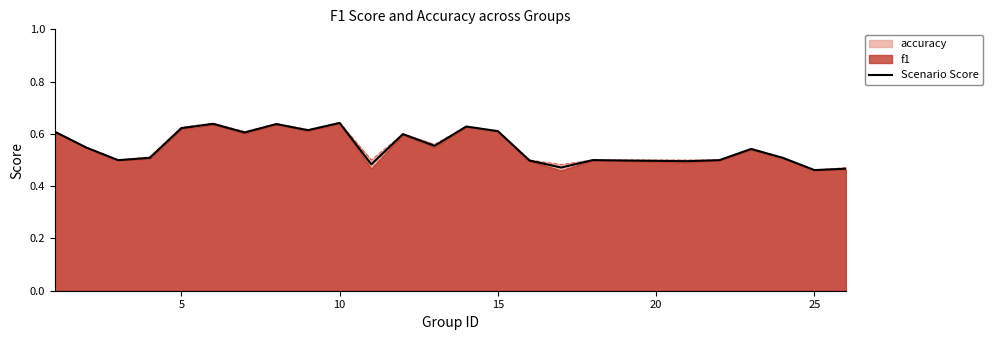

The value at 17 is 0.2. True or false?

False